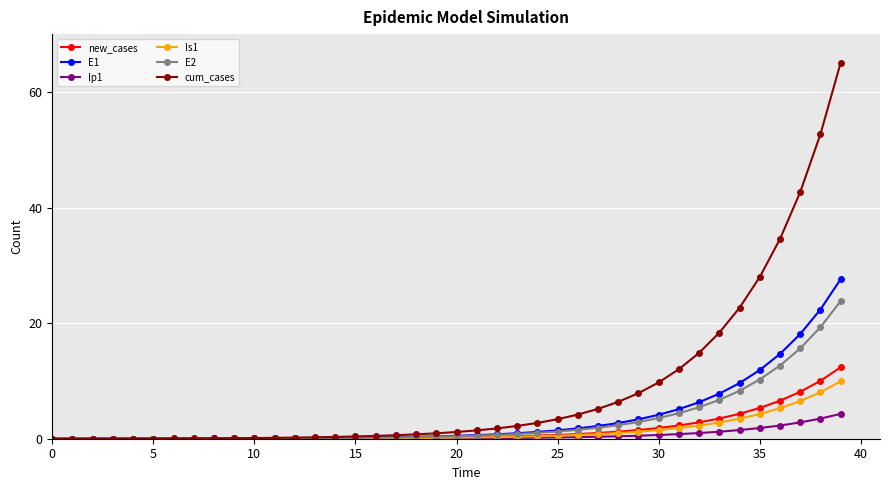

Which series has the largest total across all categories?

cum_cases